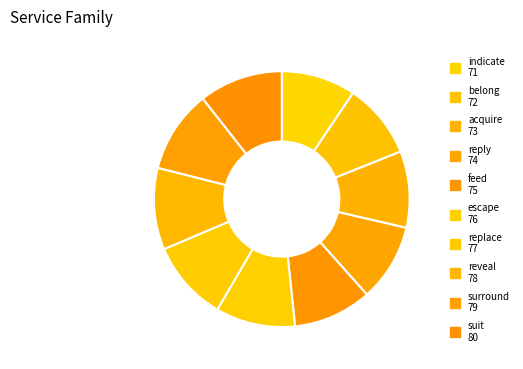

How many segments does this pie chart have?

10